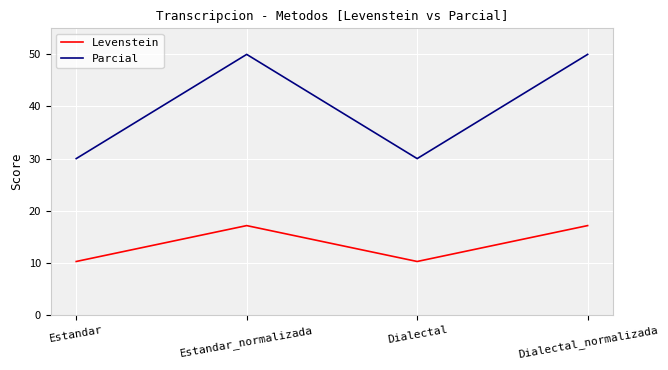

The value of Parcial at Estandar is 30.0. True or false?

True